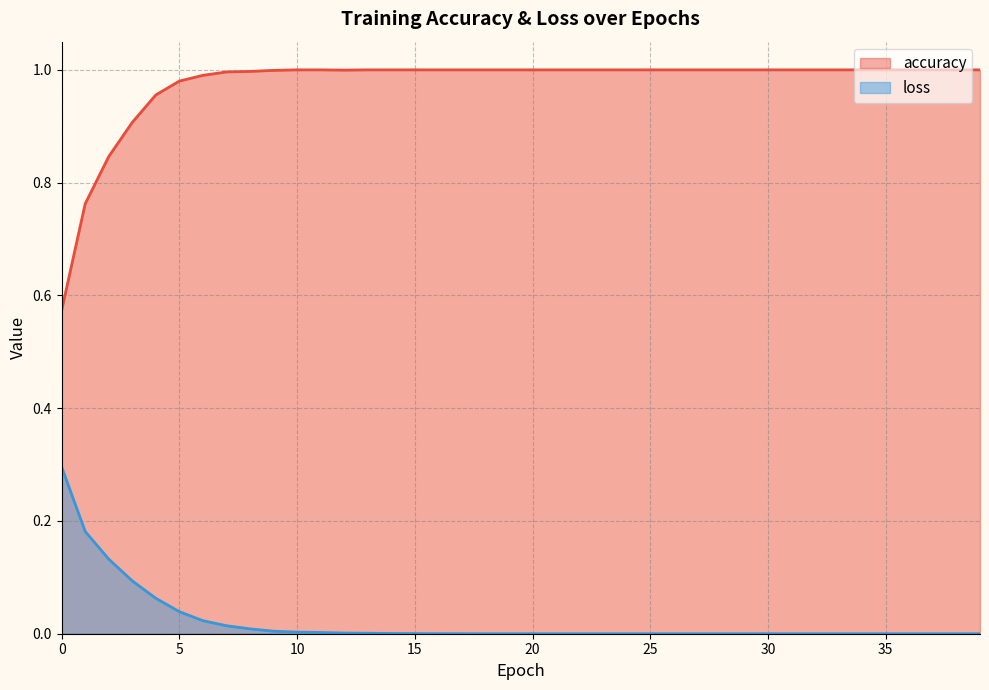

What is the difference between the second highest and minimum values in the loss series?

0.2